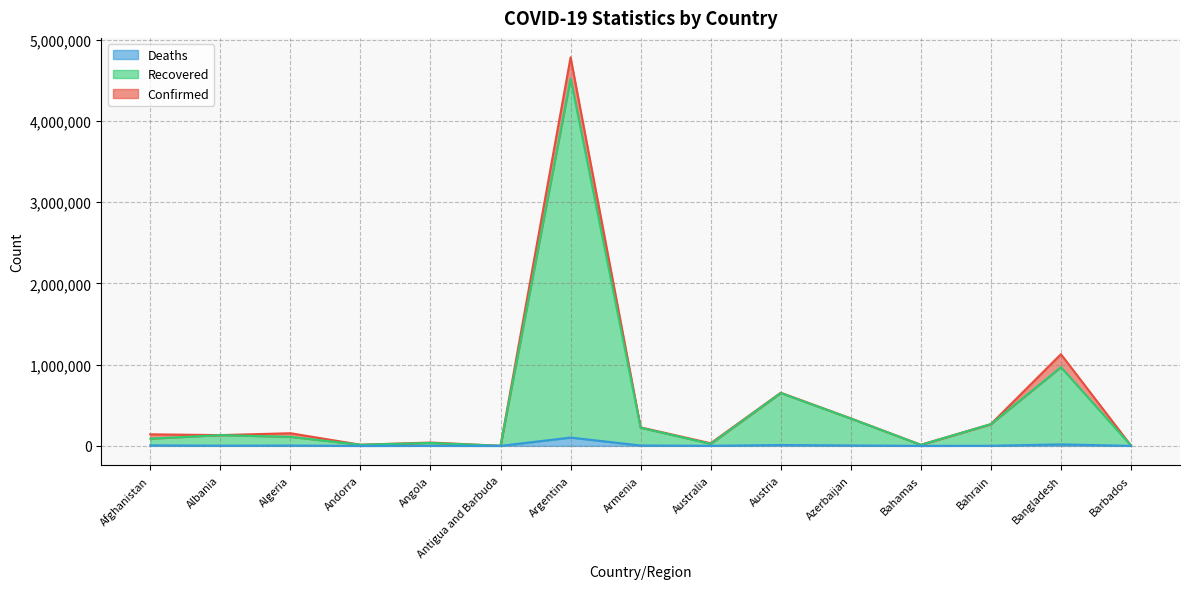

What is the label of the 11th point from the right?

Angola